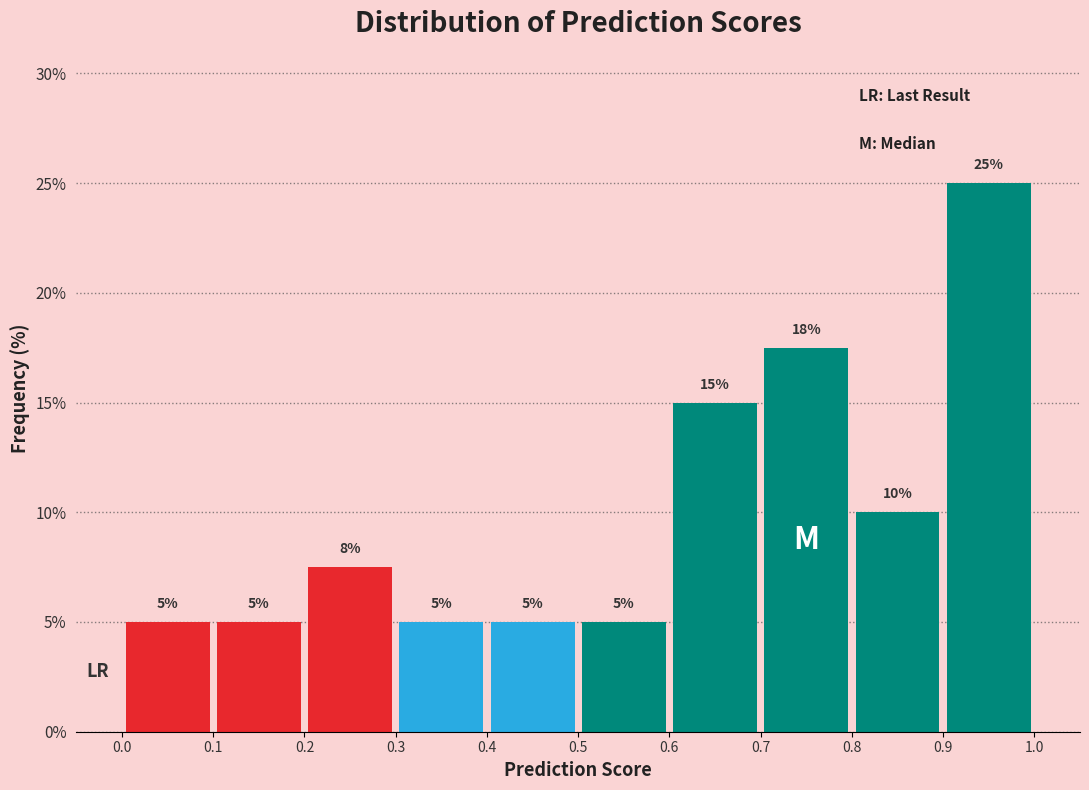

Over which range of the x-axis is the bar tallest?

0.9 to 1.0